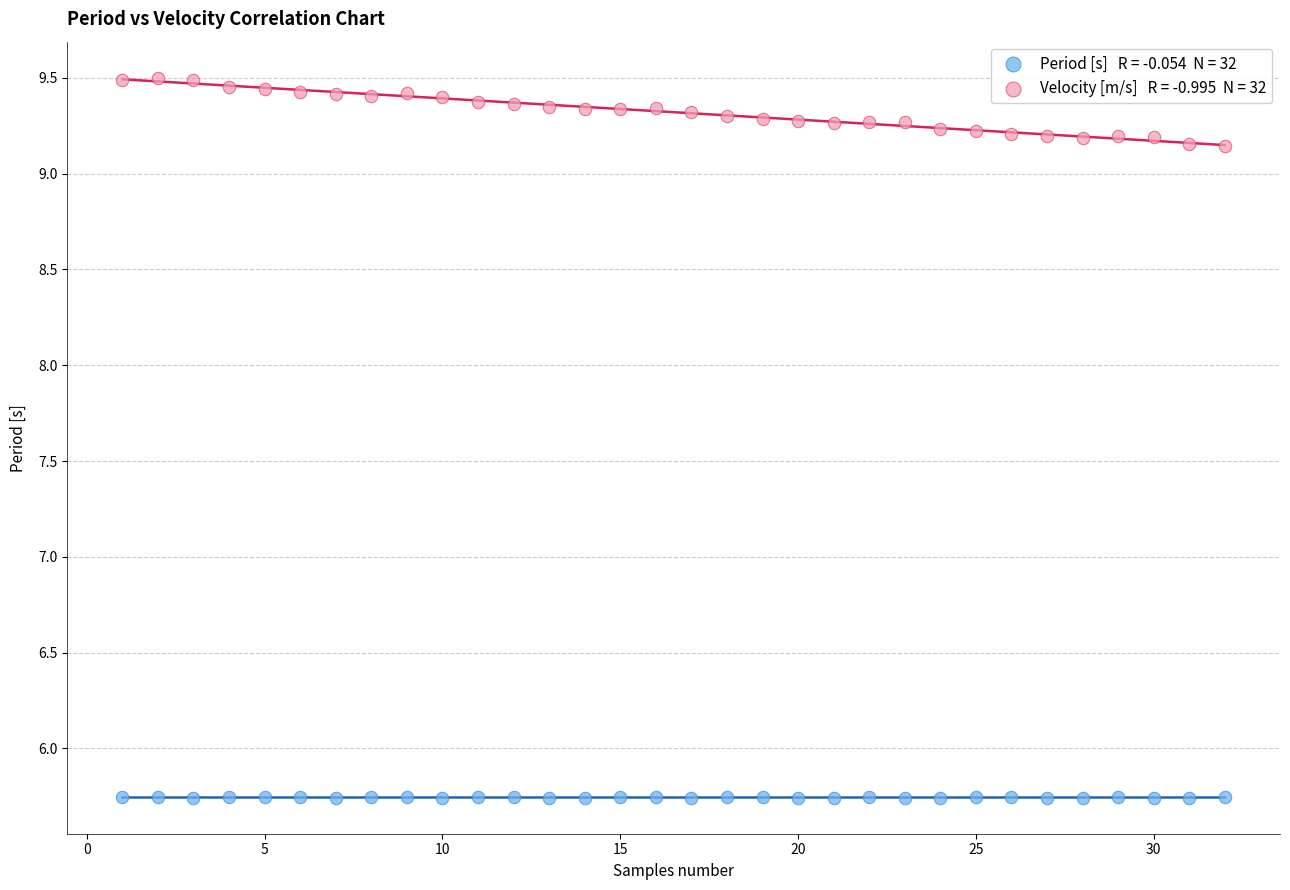

Across all data points, what is the range of X values (max minus min)?

31.0